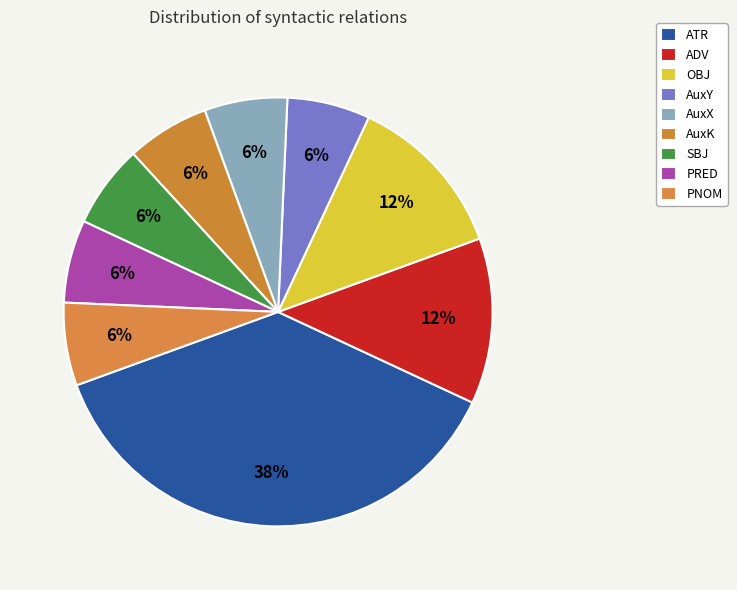

Count the number of slices in the pie.

9